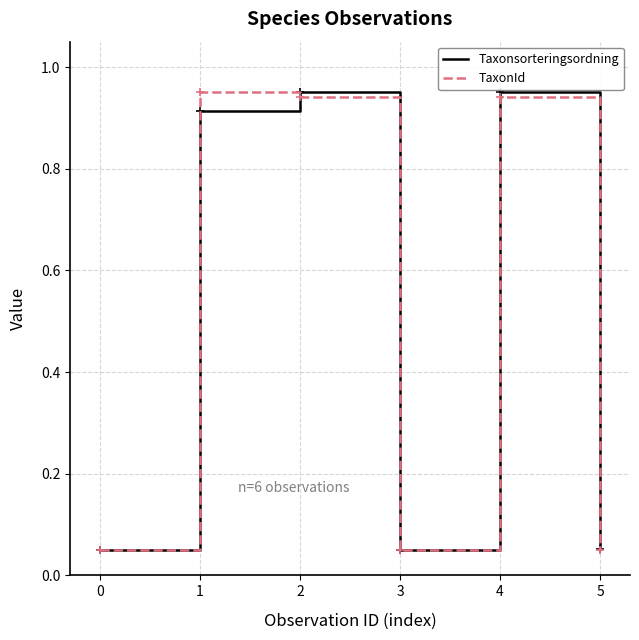

How many lines are shown in the chart?

2